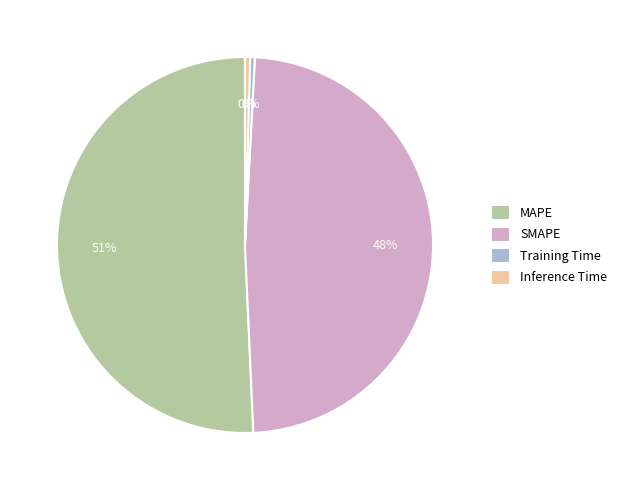

Is the sum of SMAPE and Inference Time greater than half?

No